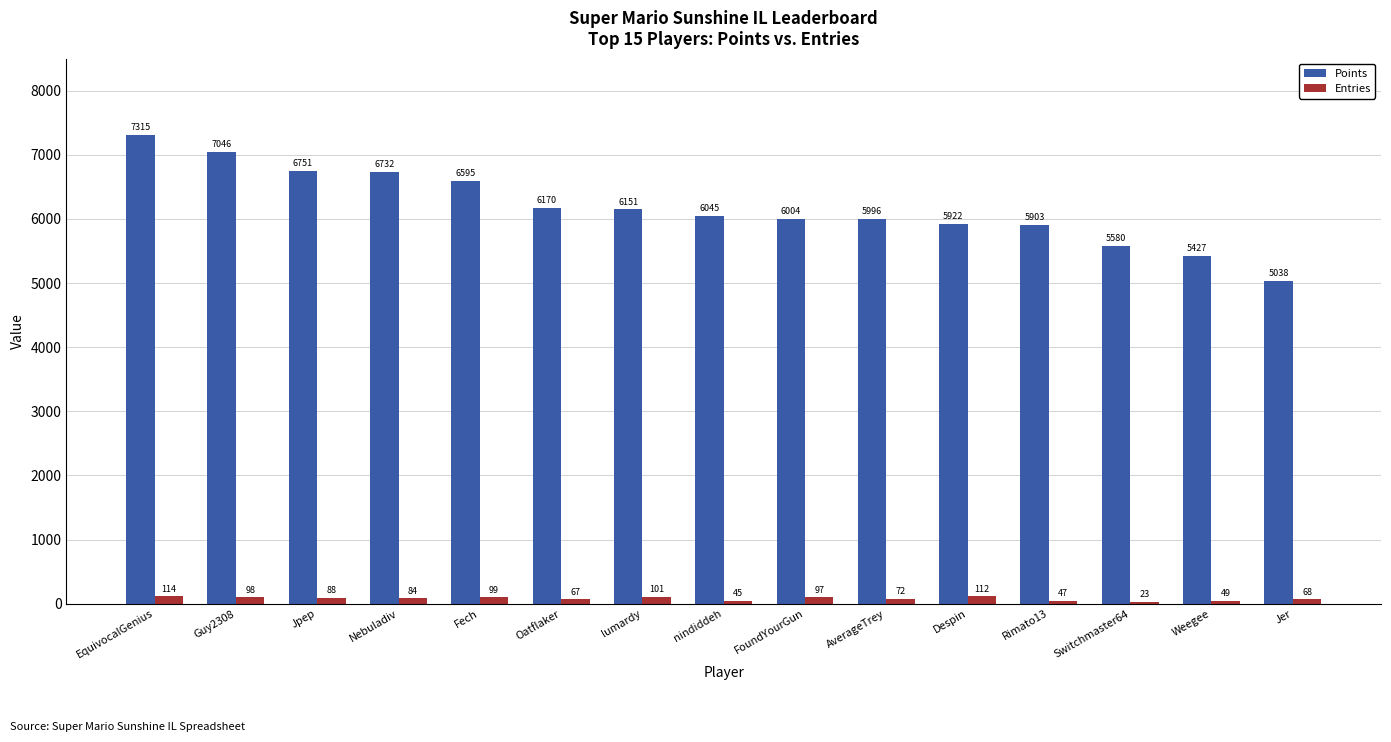

Is it true that Points equals 6732 at Nebuladiv?

True